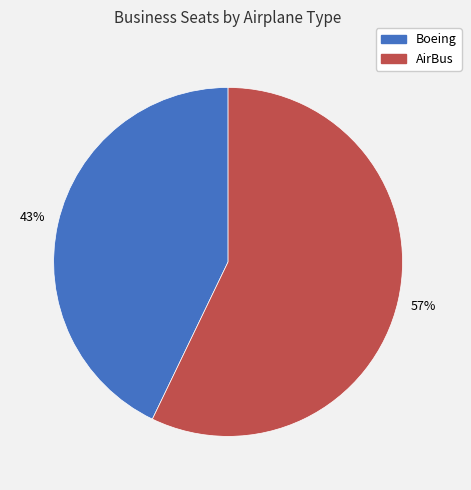

How many segments does this pie chart have?

2